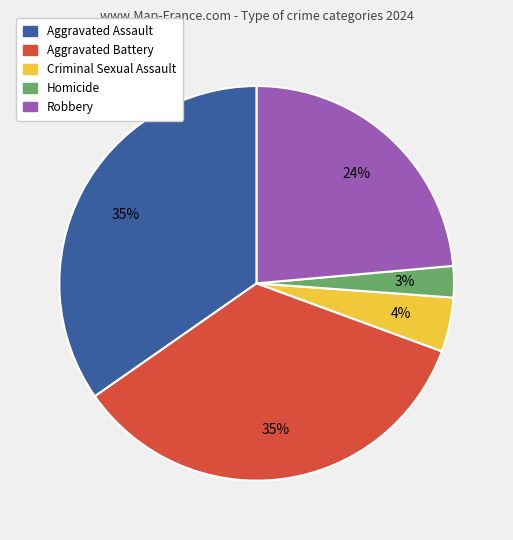

Count the number of slices in the pie.

5